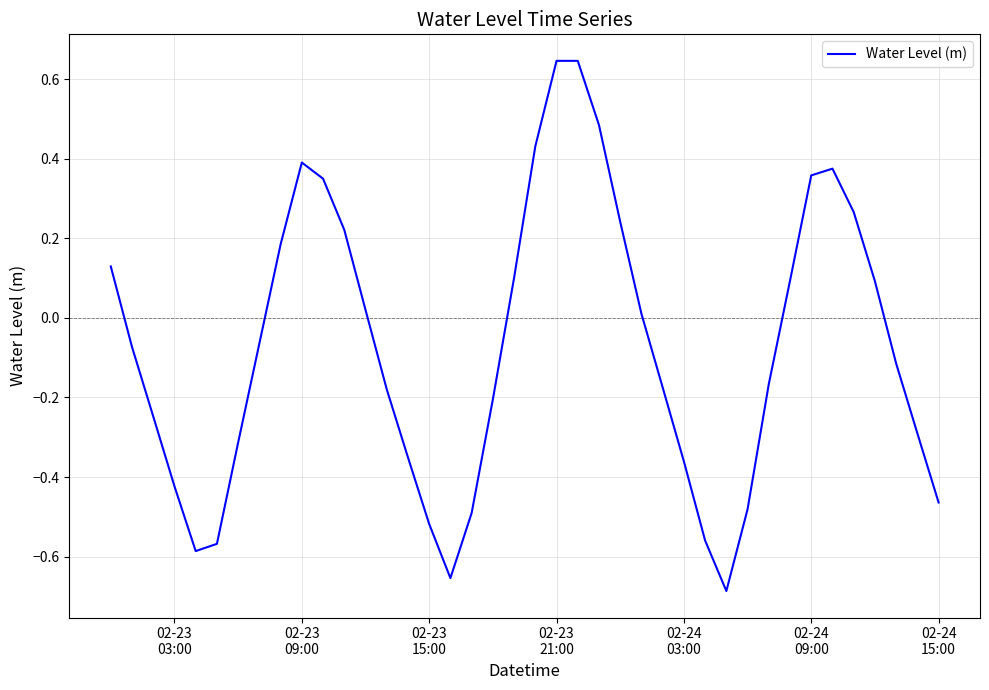

What is the difference between the maximum and minimum values?

1.3